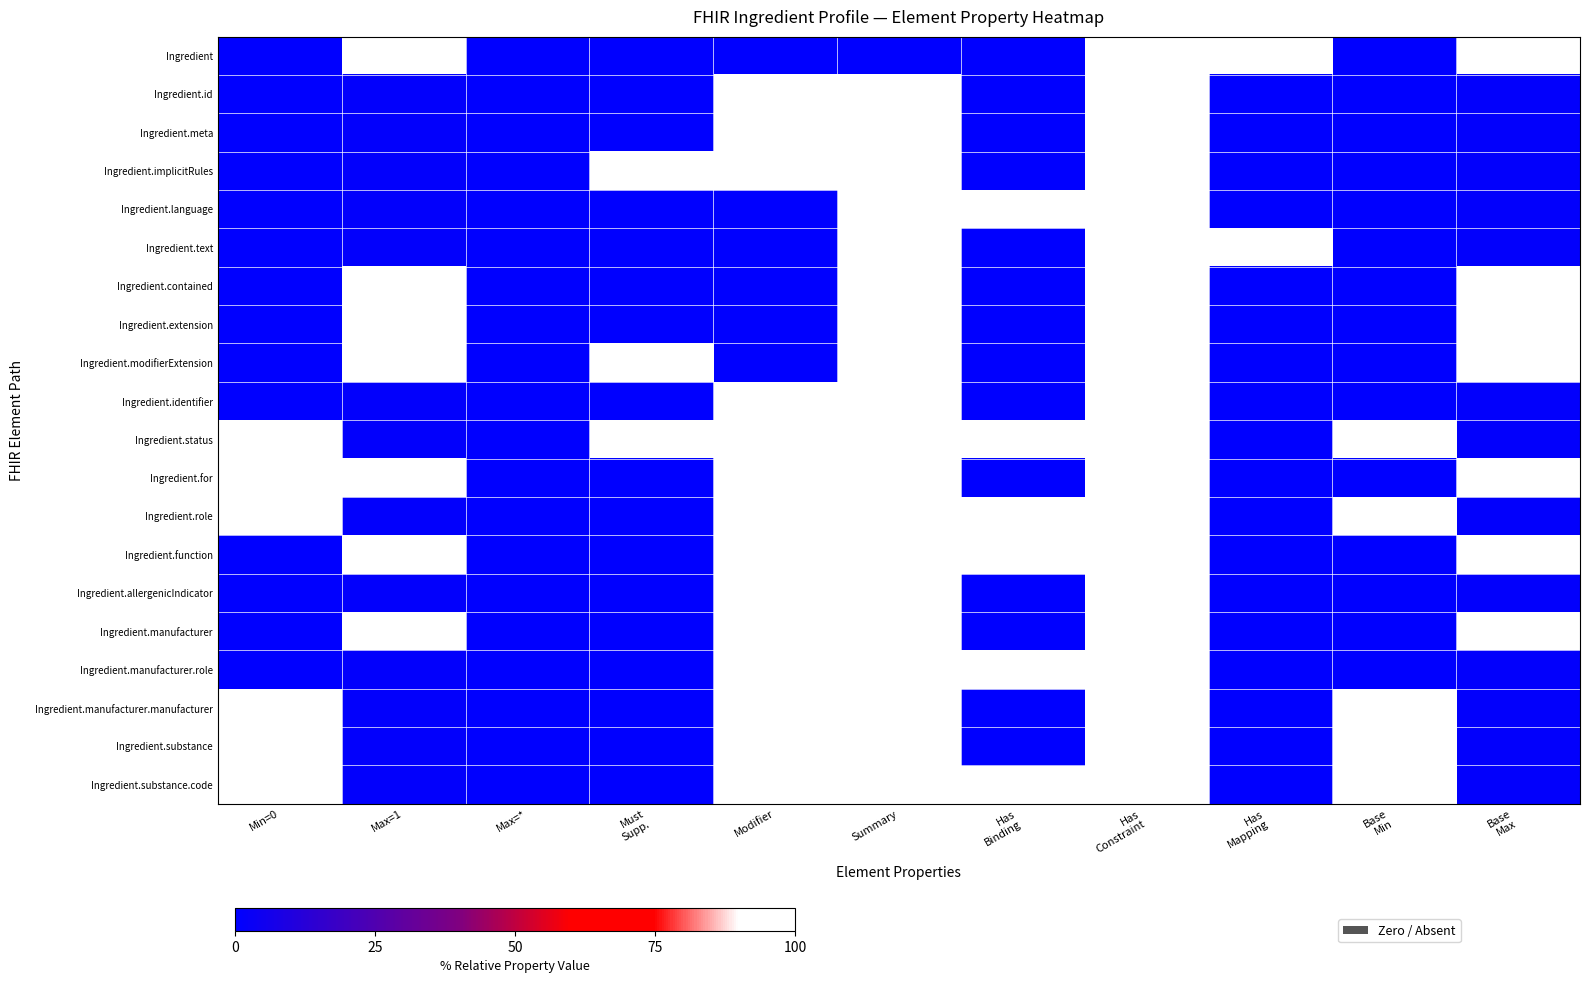

Which category has the lowest value across all series?

Min=0